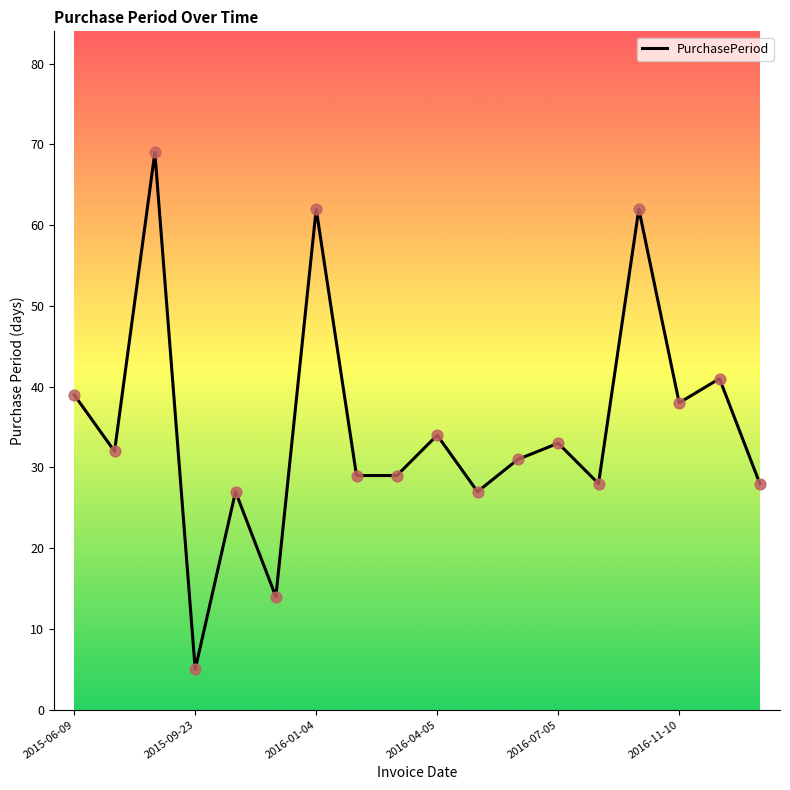

What is the smallest value displayed?

5